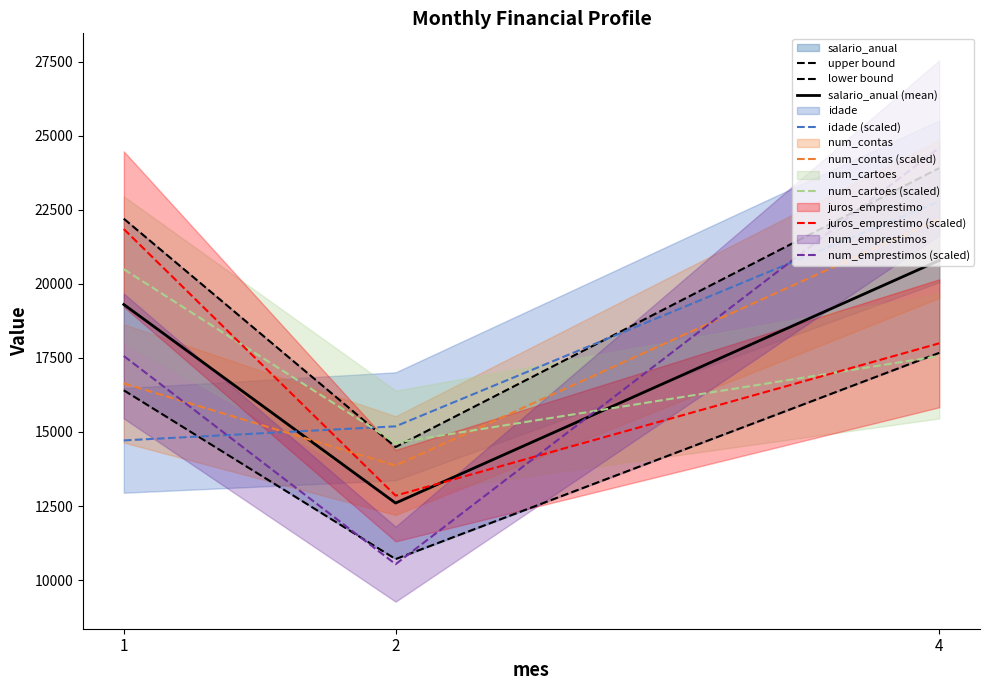

How many data points in idade are above 15189?

2